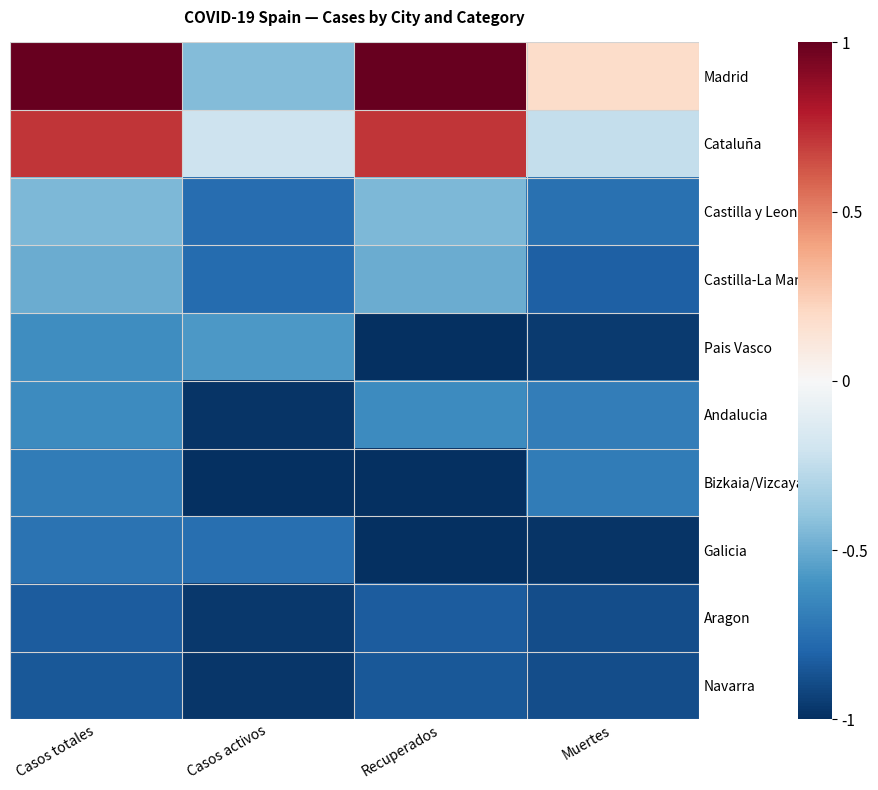

Count the number of data series in this chart.

10